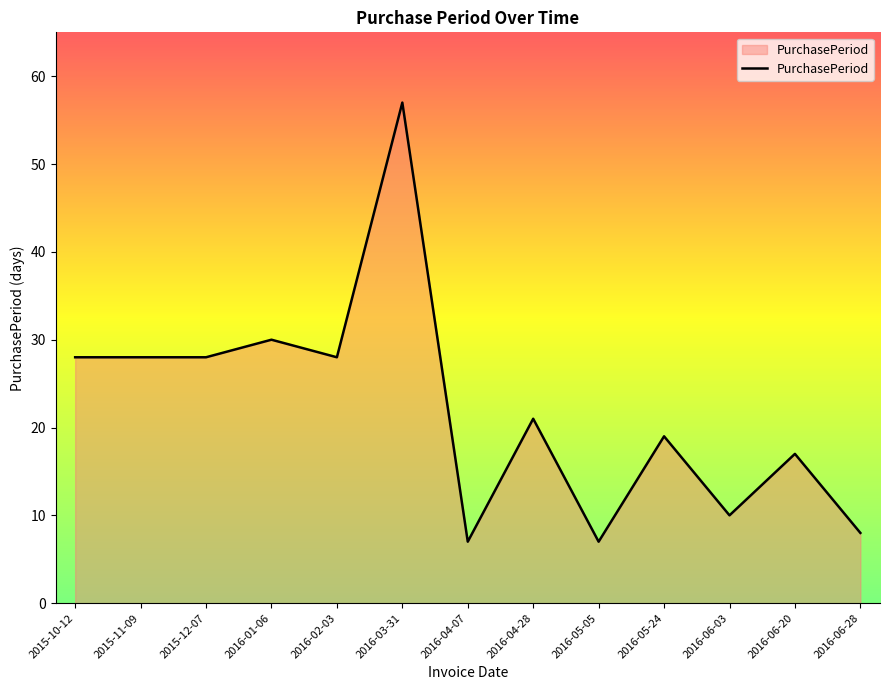

The chart shows a value of 9 at 2016-05-24. True or false?

False